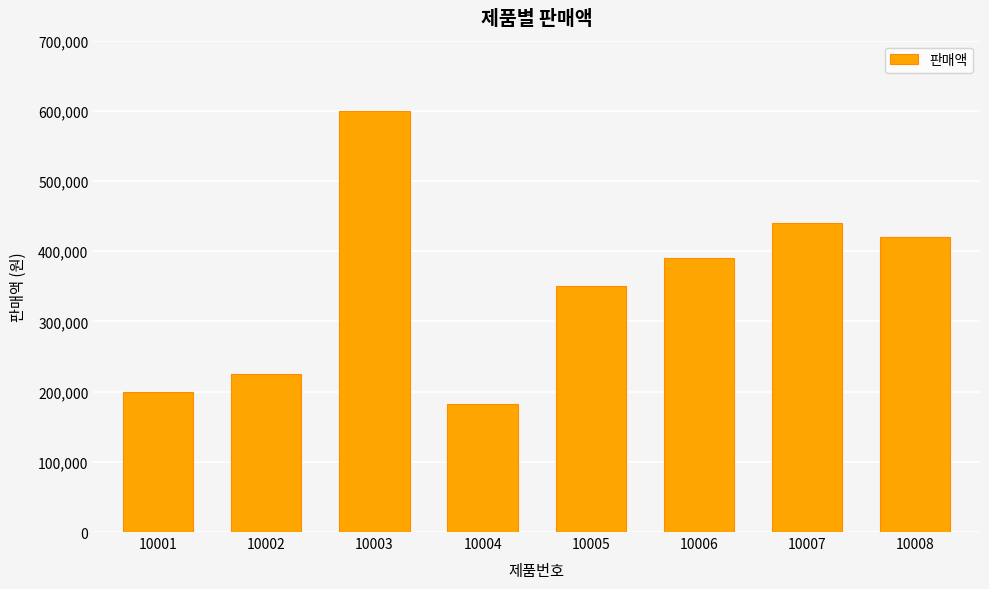

What is the minimum value shown in the chart?

182000